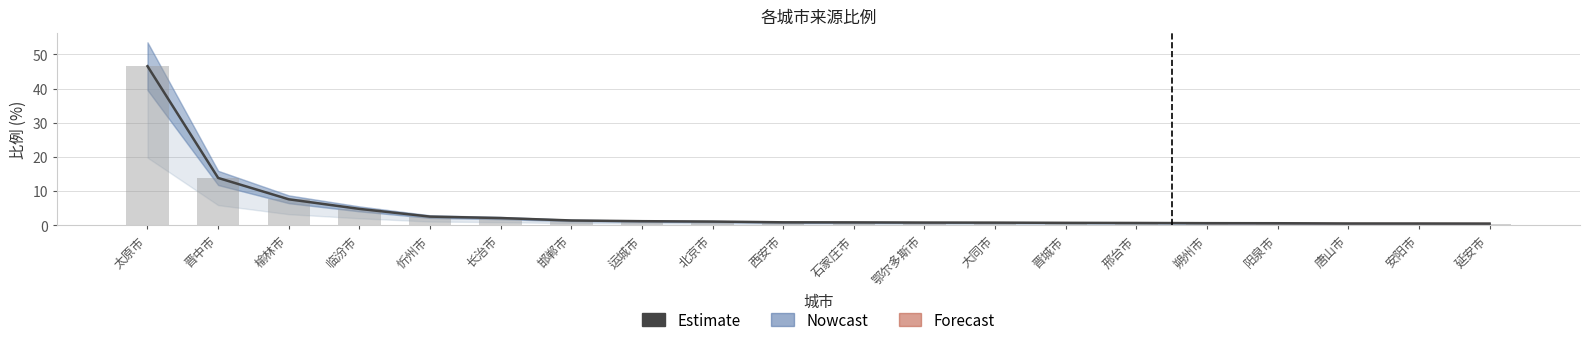

True or false: the data shows 1.0 at 阳泉市.

False